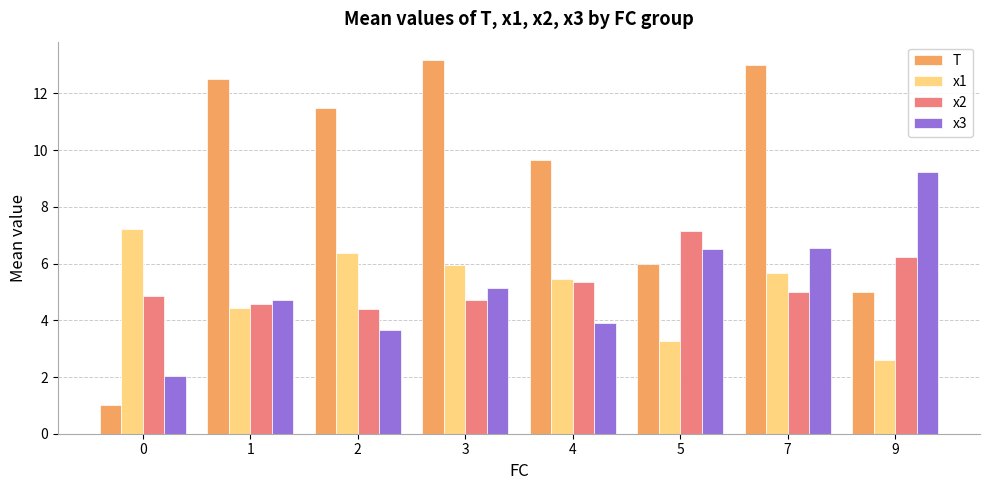

Which series has the largest range (max minus min)?

T